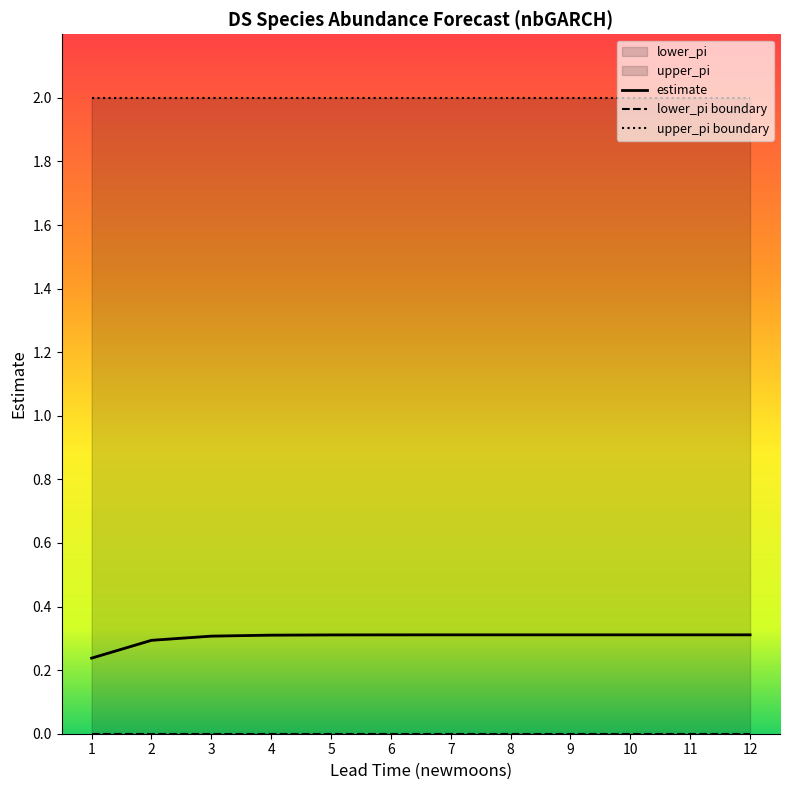

Between 8 and 10, which series saw the biggest shift?

estimate